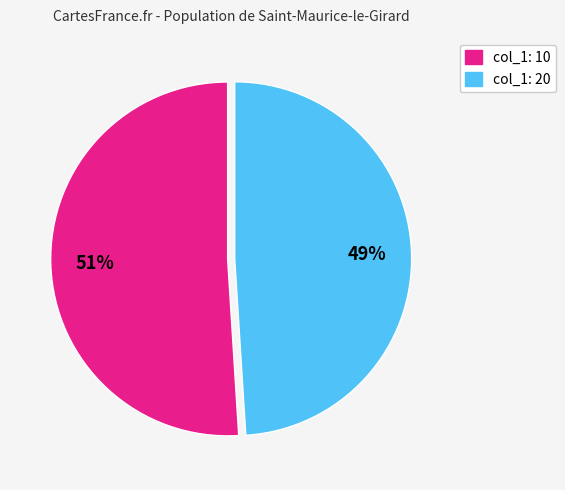

To the nearest percent, what is the difference between the largest and smallest slice percentages?

2%